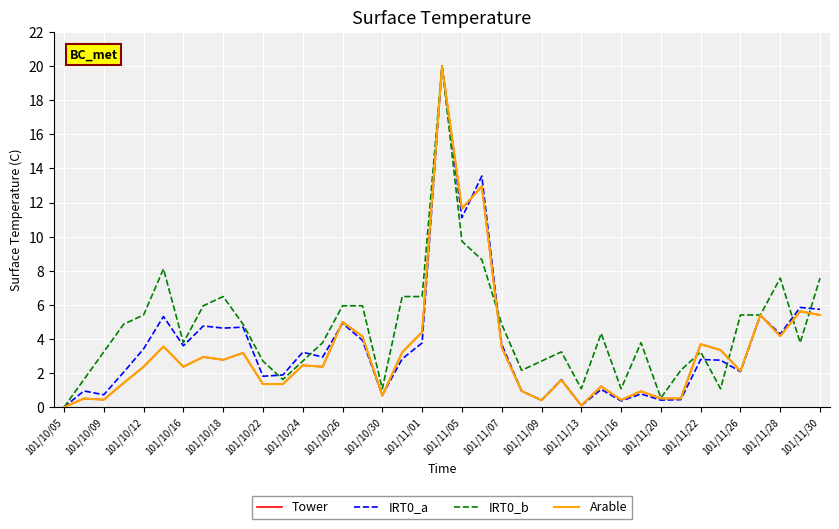

Does the chart have visible grid lines?

Yes